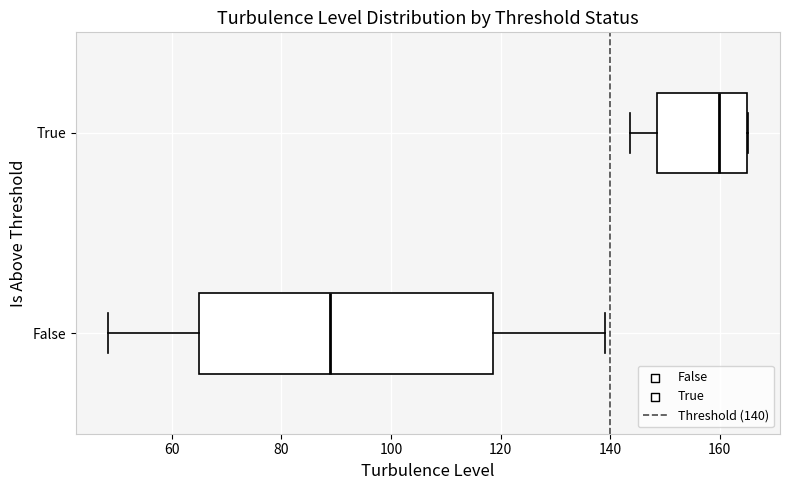

Reading bottom to top, transcribe this box plot: for each box, give where its median line is, the range the box spans, and where its two whiskers end, as read against the x-axis. The values are not printed on the chart, so give them approximately, as read against the axis.

False: median 88, box 64 to 118, whiskers 48 to 138
True: median 160, box 148 to 164, whiskers 144 to 166